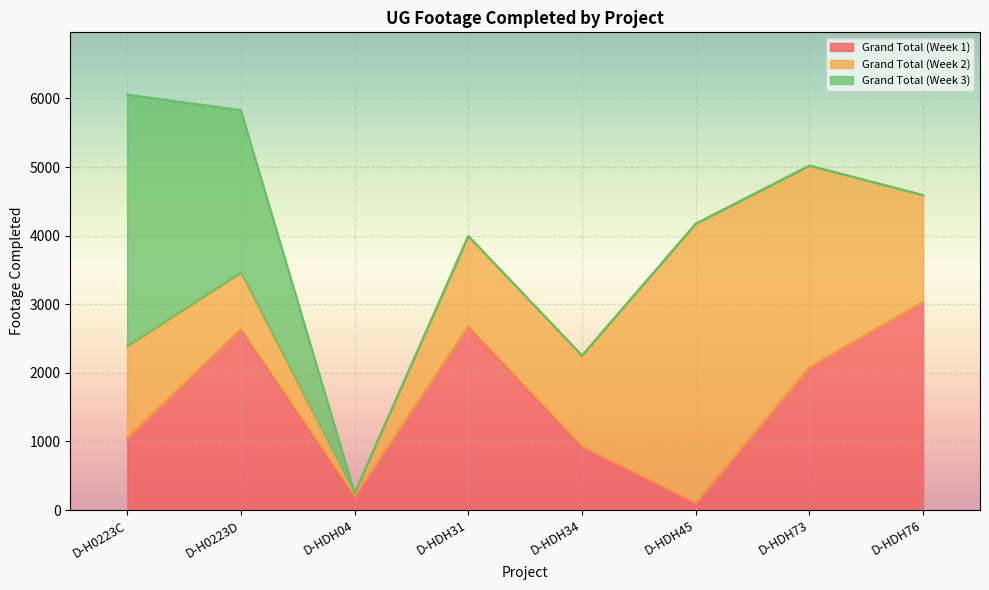

How many interior local valleys does the Grand Total (Week 1) series have?

2